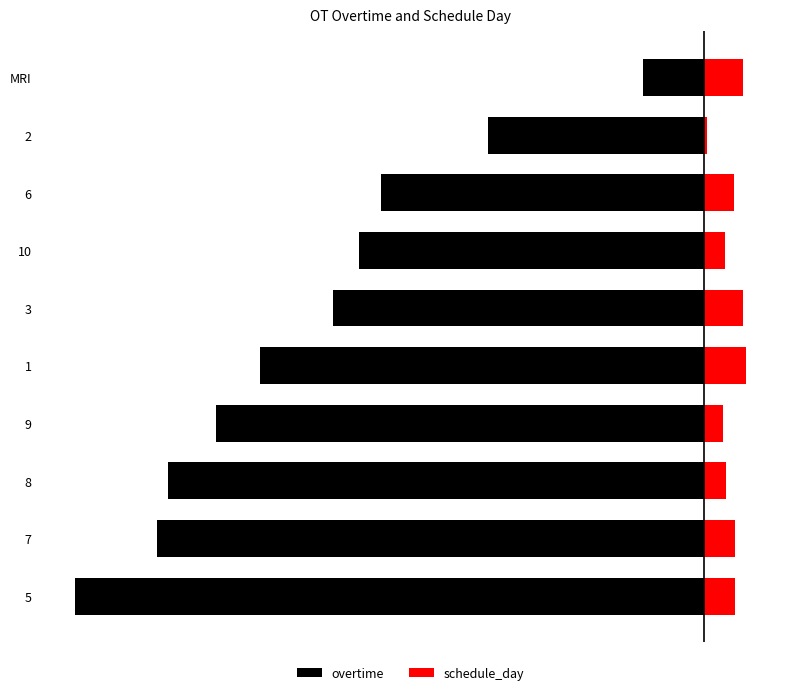

Which series has the largest range (max minus min)?

overtime